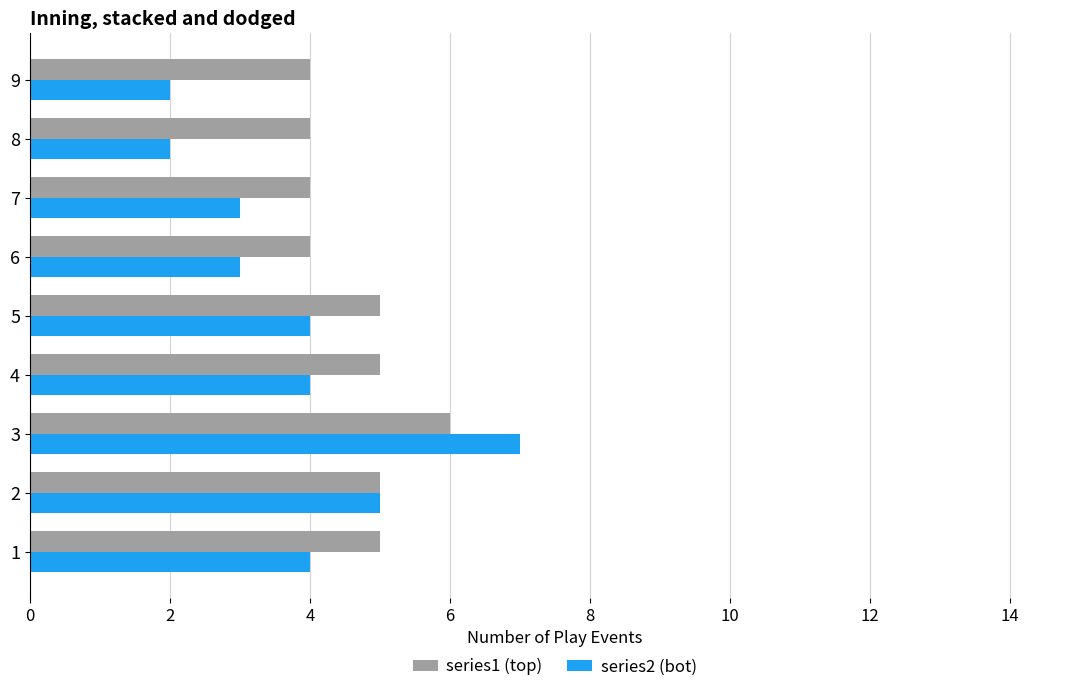

Which series has the largest total across all categories?

series1 (top)